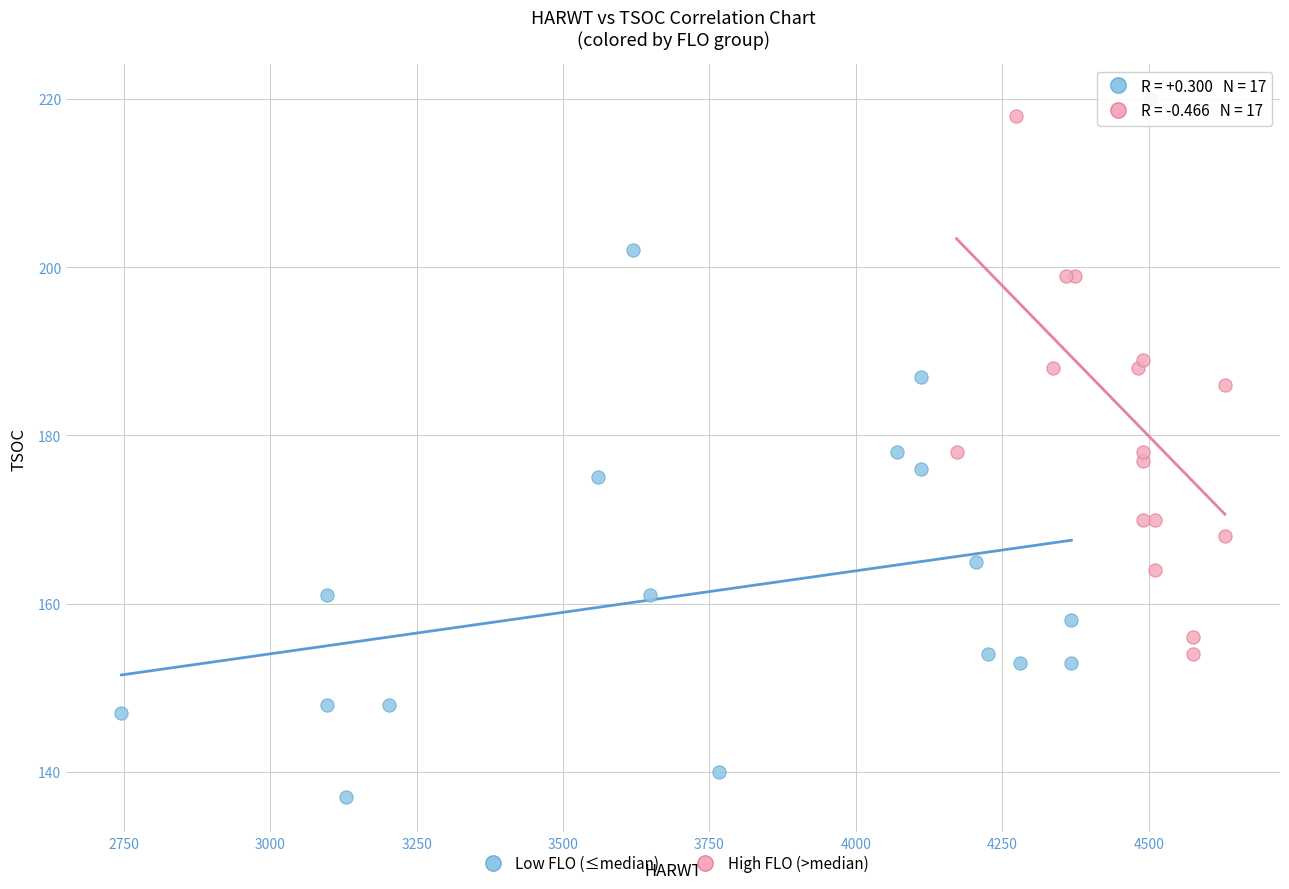

Which series reaches the maximum Y coordinate?

High FLO (>median)